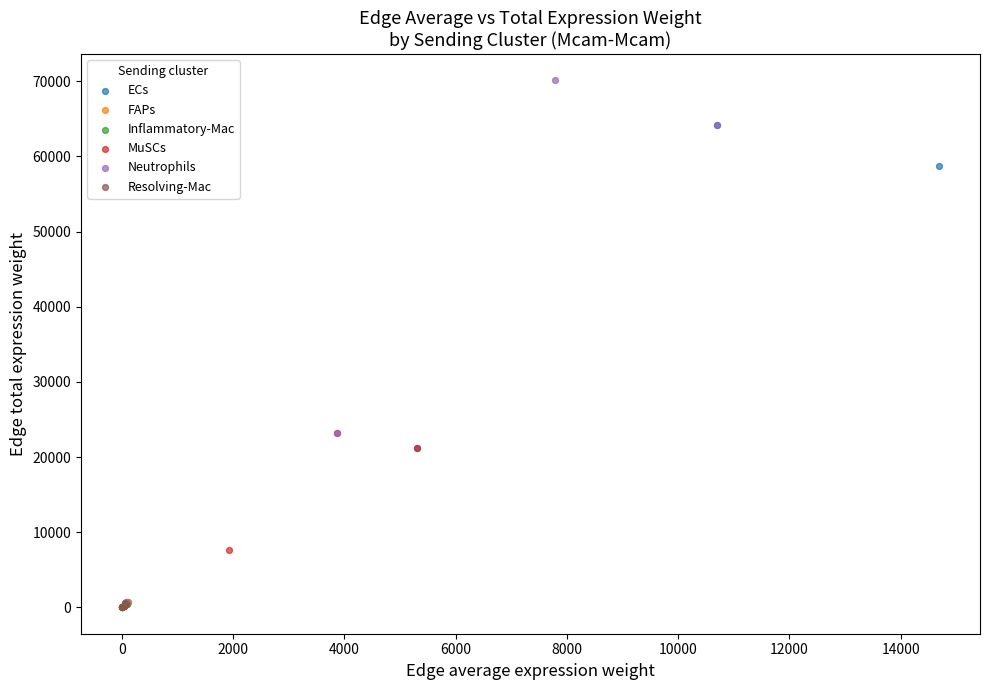

Which series has the largest Y range (max minus min)?

Neutrophils